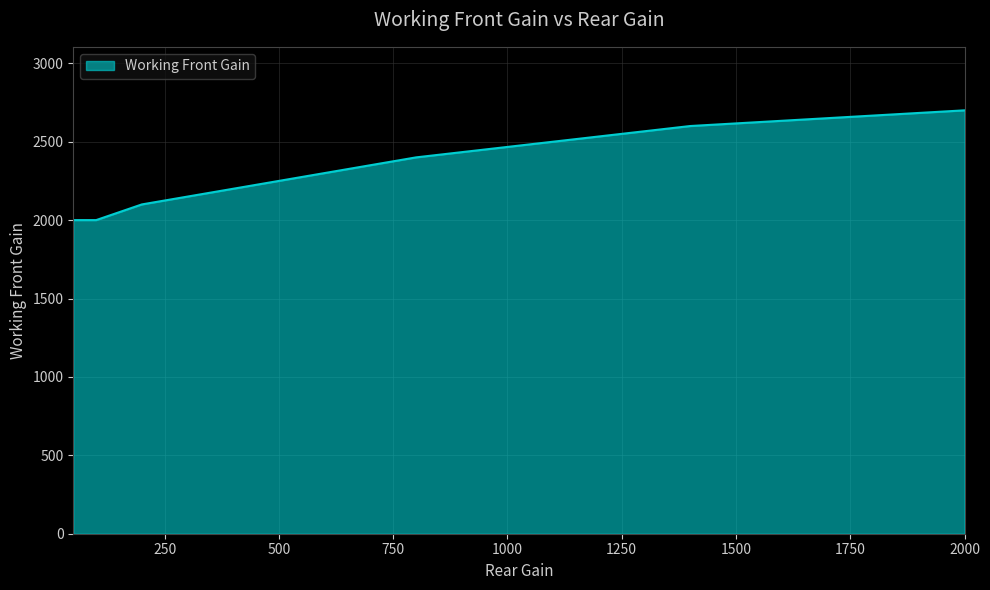

What is the difference between the maximum and minimum values?

700